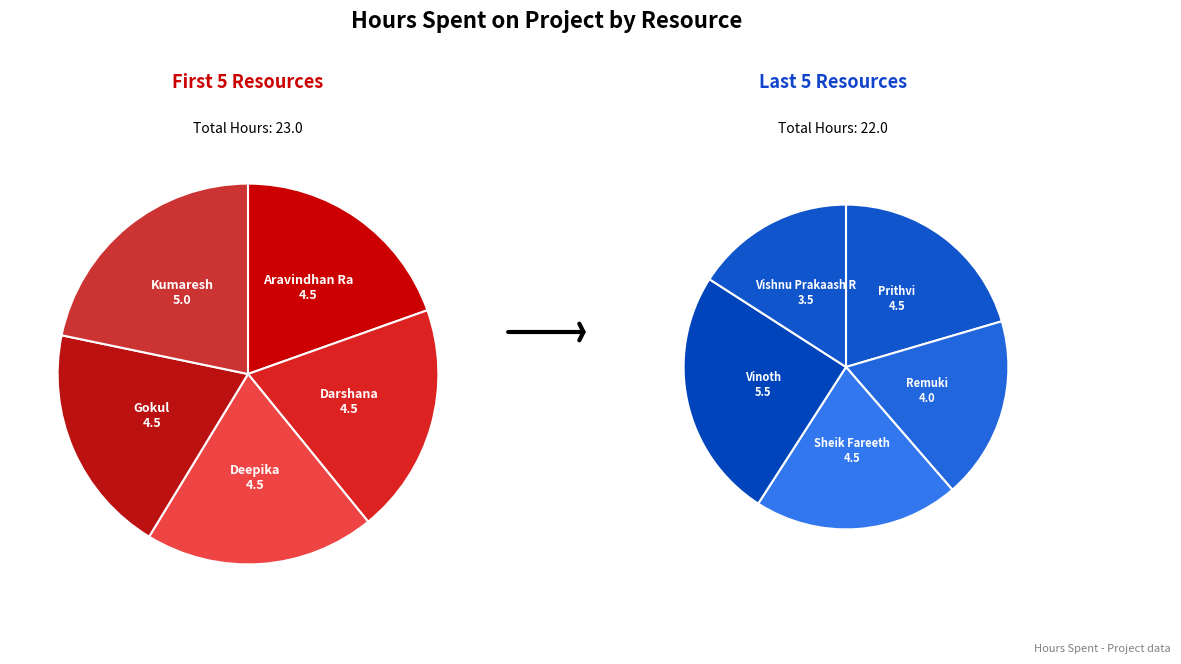

To the nearest percent, what is the difference between the largest and smallest slice percentages?

4%